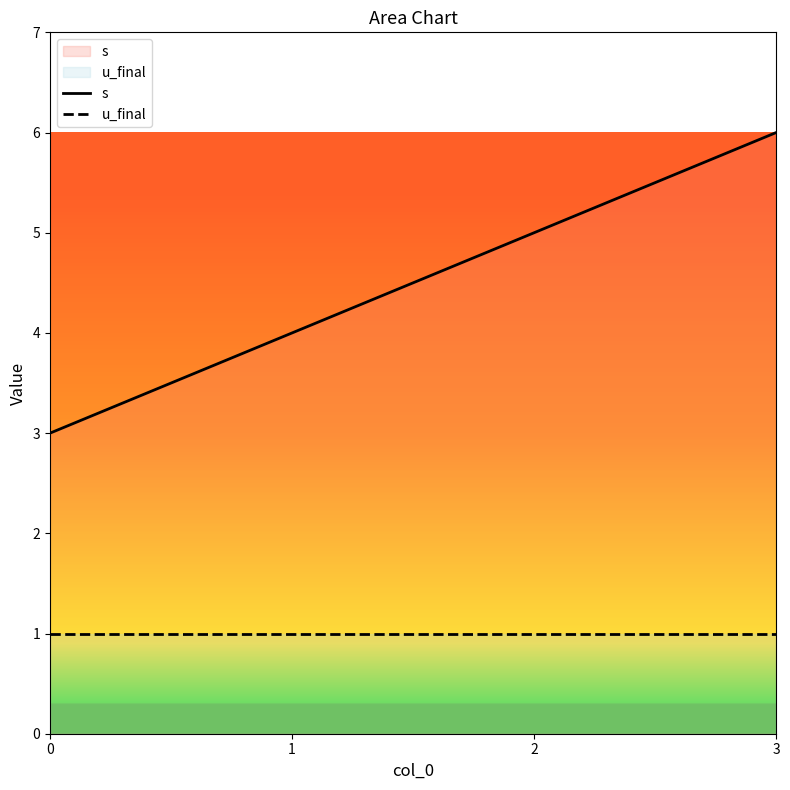

How many data points does each series have?

4